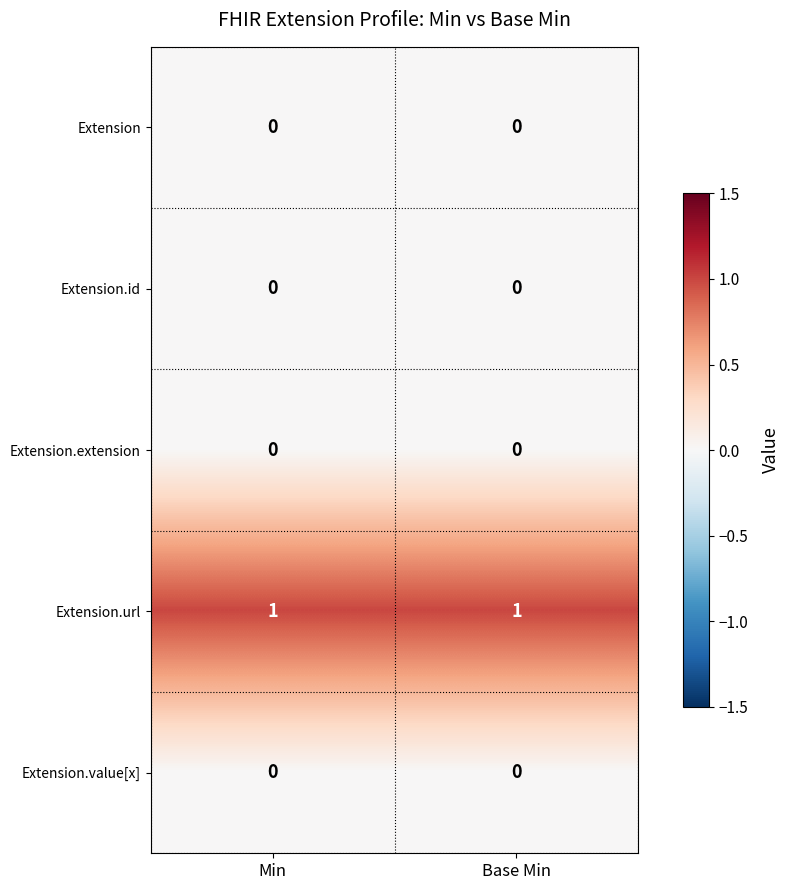

What is the difference between the highest and lowest values at Base Min?

1